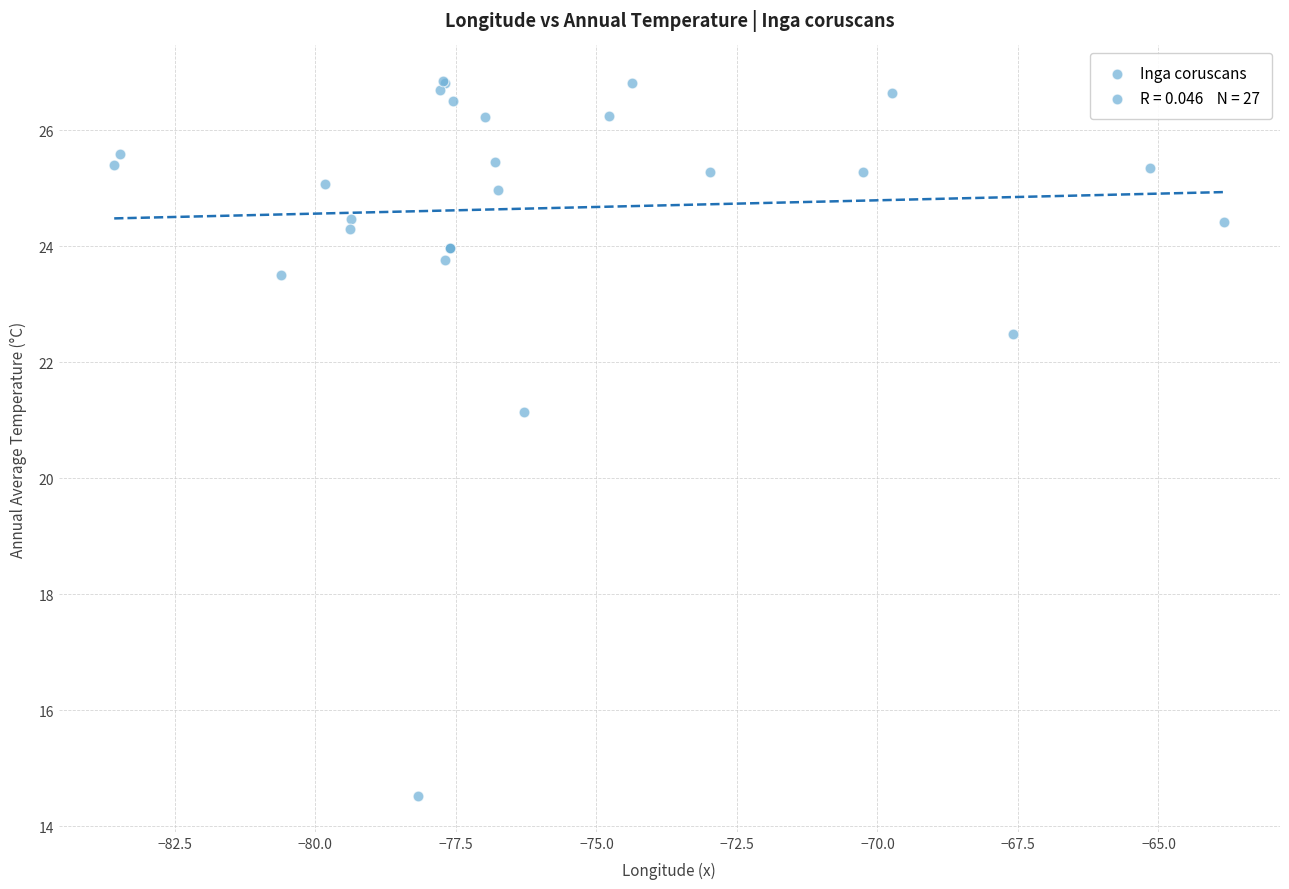

What Y value in the scatter plot is closest to 20?

21.1